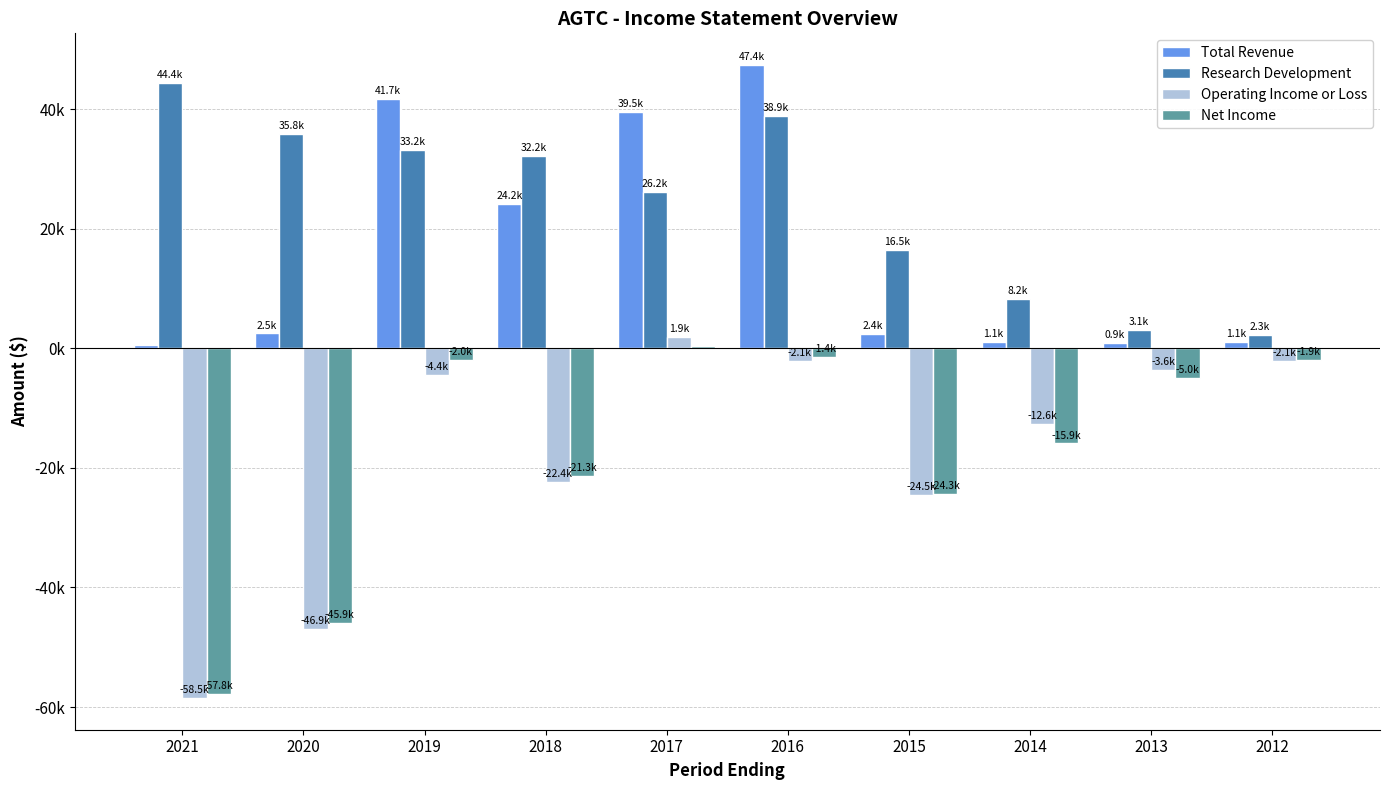

Does the chart contain any negative values?

Yes